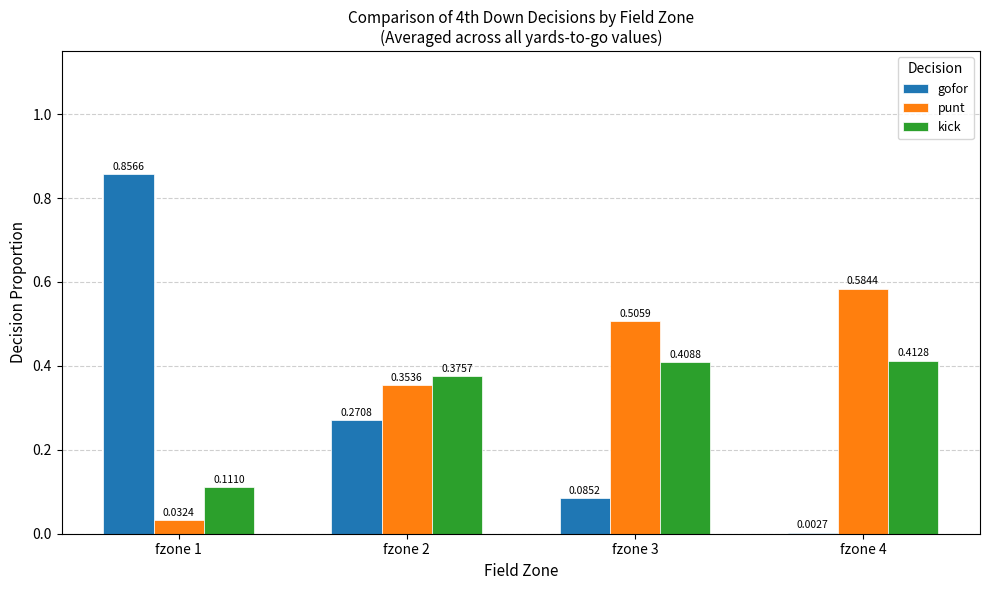

Are the bars horizontal?

No